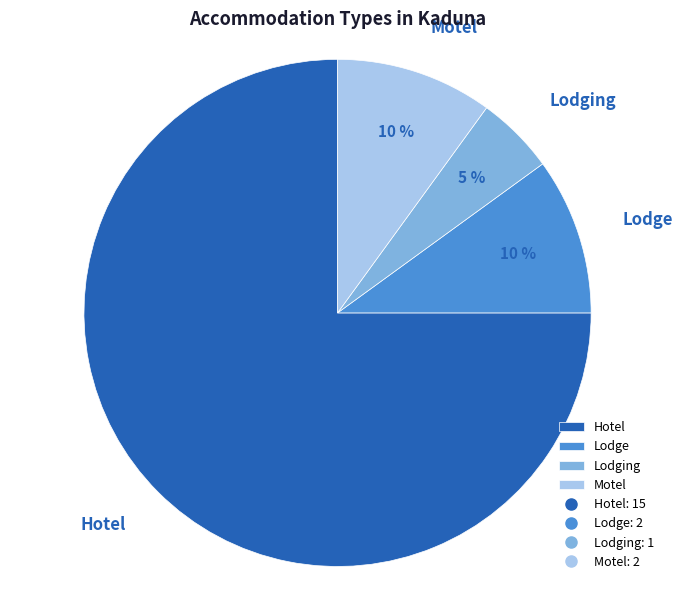

Which category has the smallest portion of the pie?

Lodging